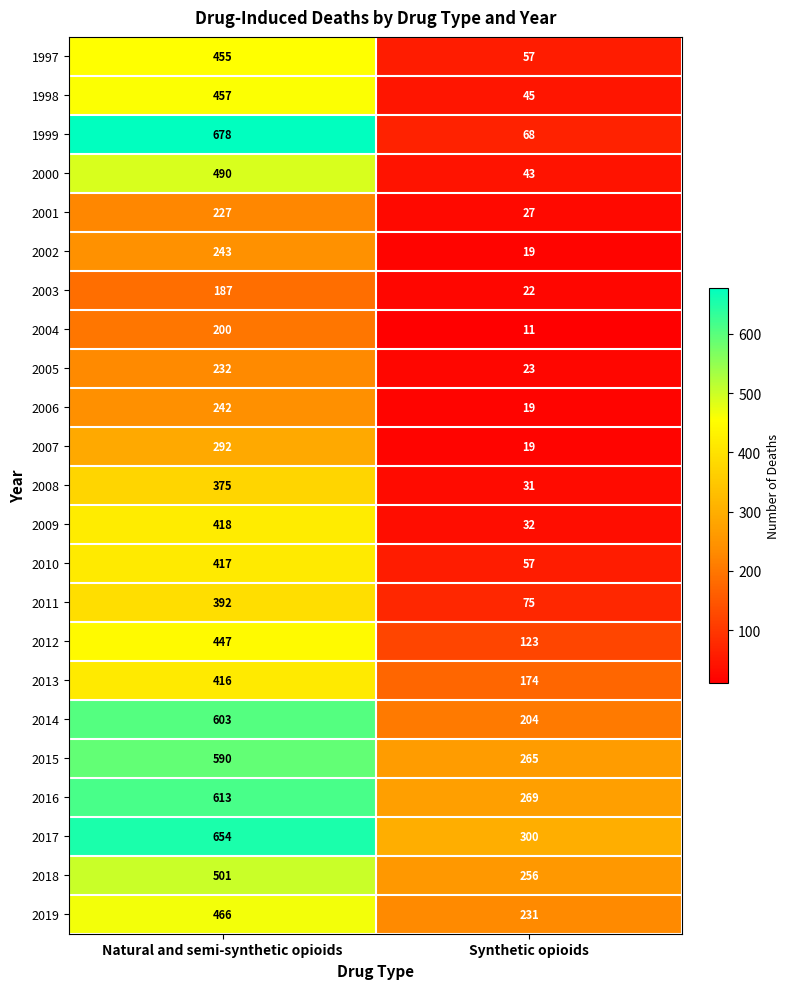

How many distinct data groups are displayed?

23